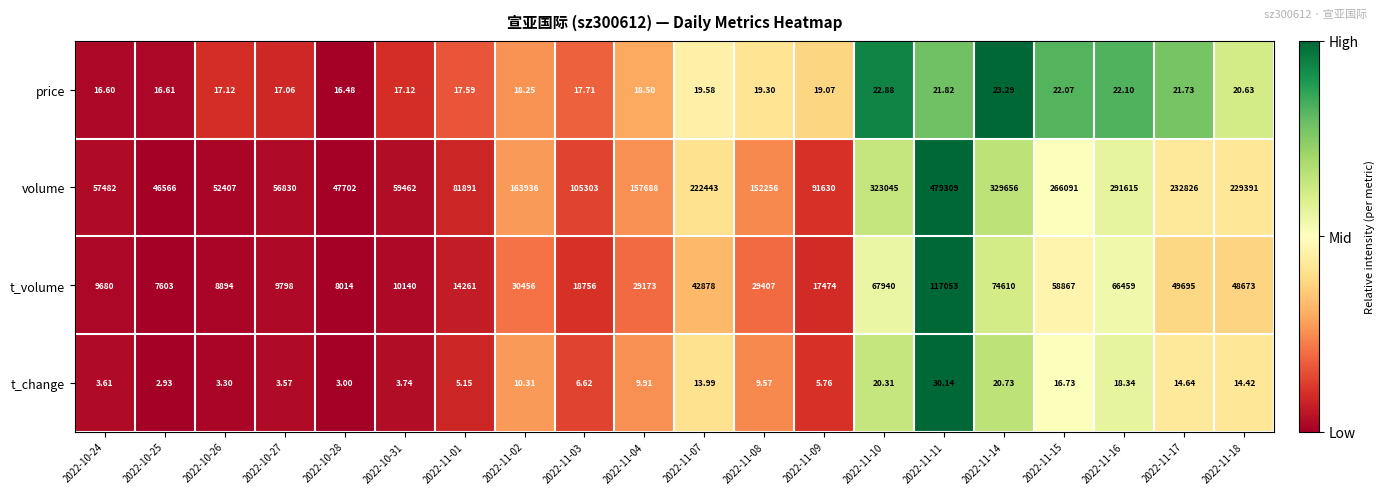

At which category does the chart reach its peak across all series?

2022-11-11